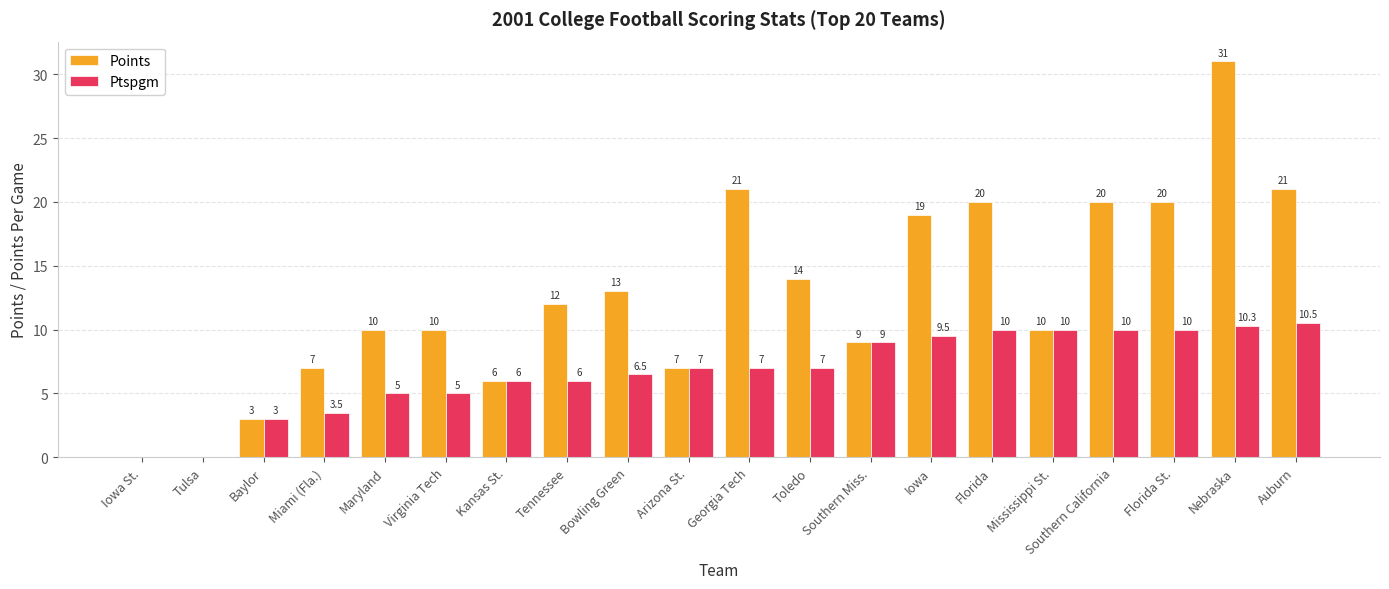

What is the sum of all Points values?

253.0